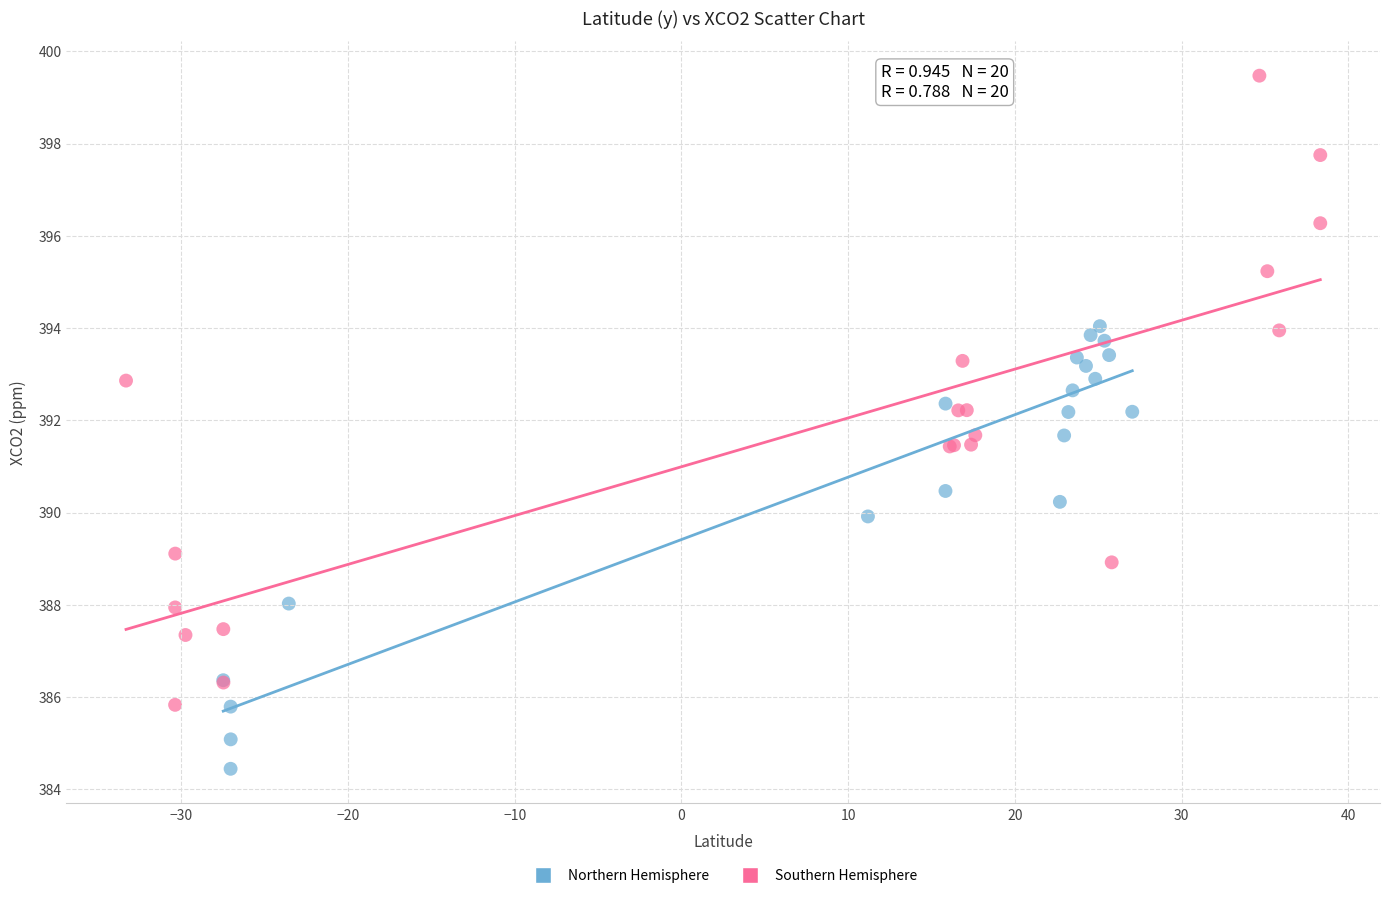

Which series contains the lowest Y value?

Northern Hemisphere